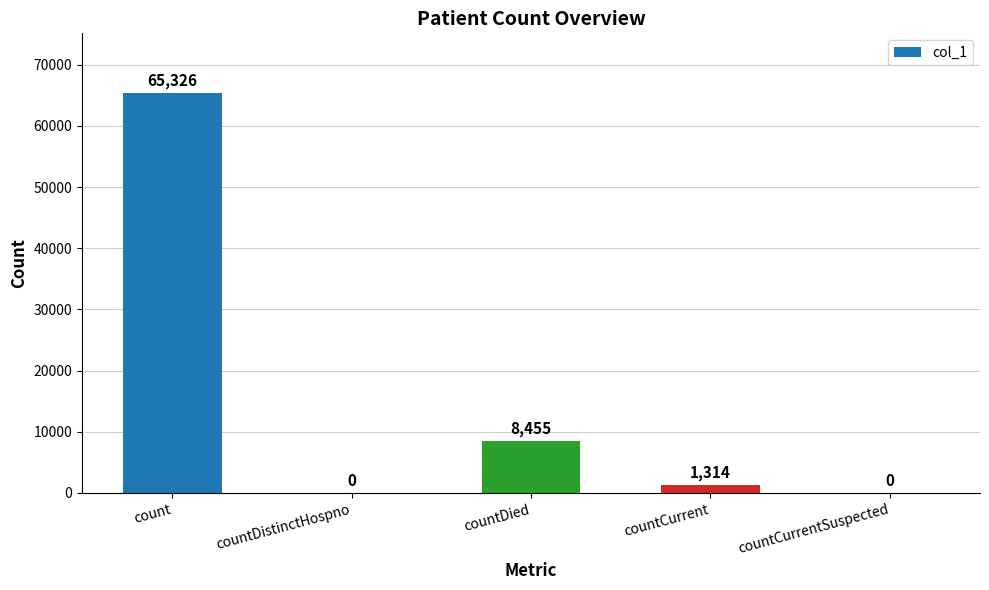

Are the bars horizontal?

No